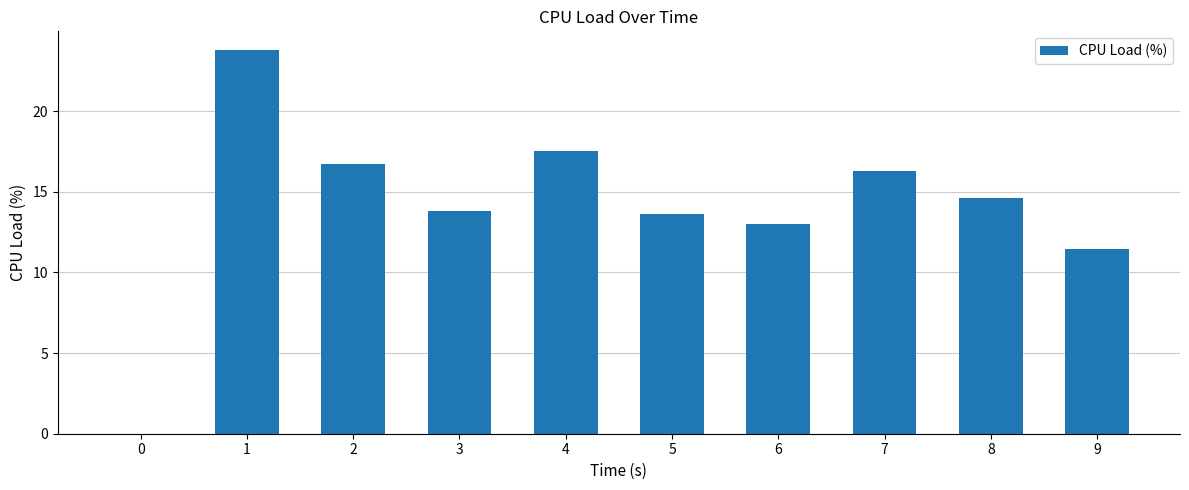

Approximately how many times larger is the value at 7 compared to 5?

1.2